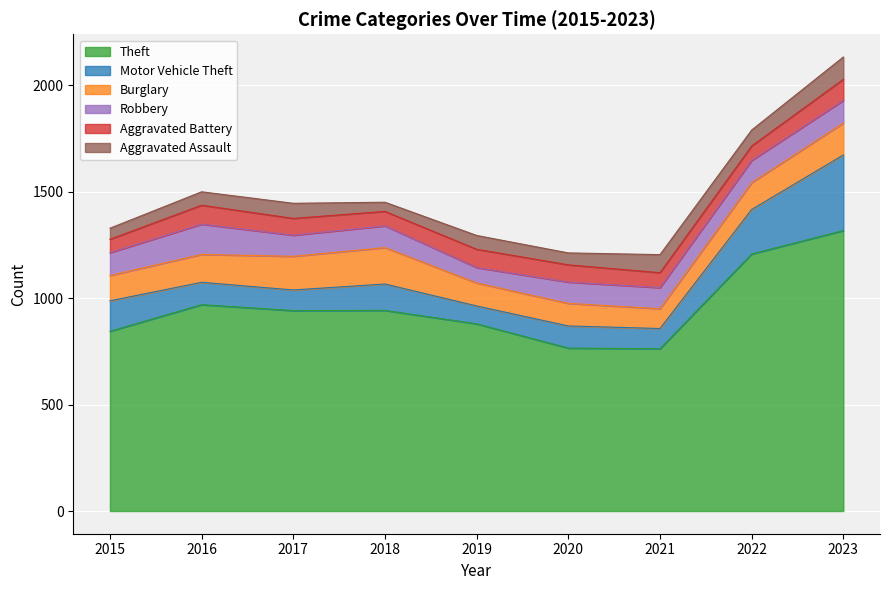

Which category has the lowest value across all series?

2018